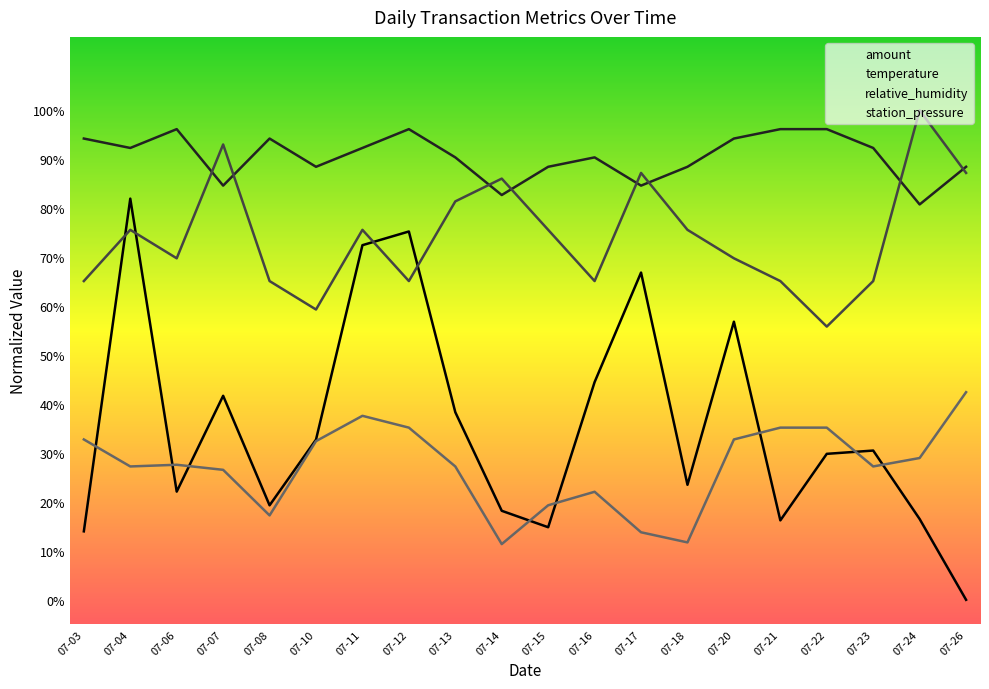

Between 07-06 and 07-12, which is larger?

07-12